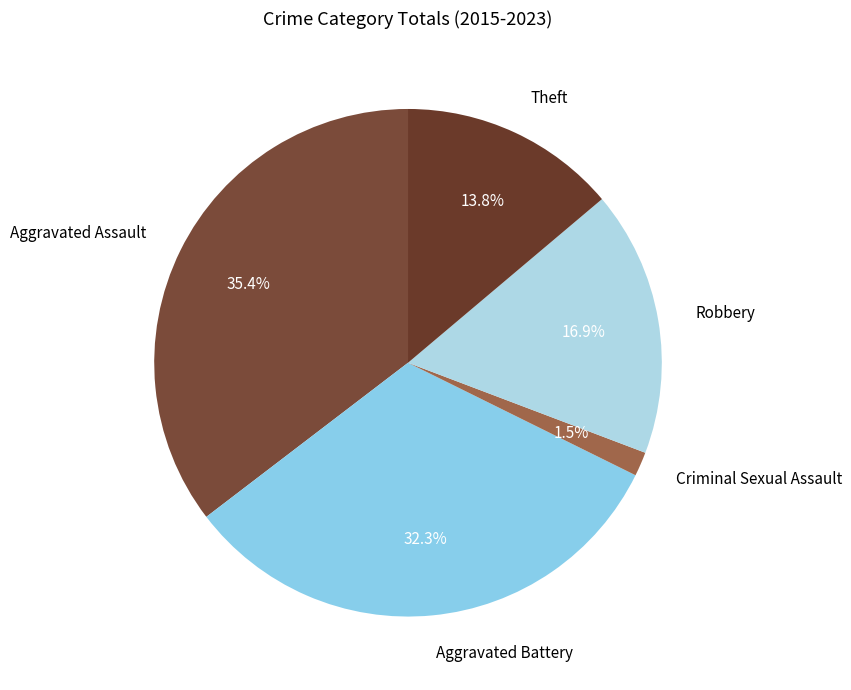

Is it true that Robbery is 17% of the pie?

True